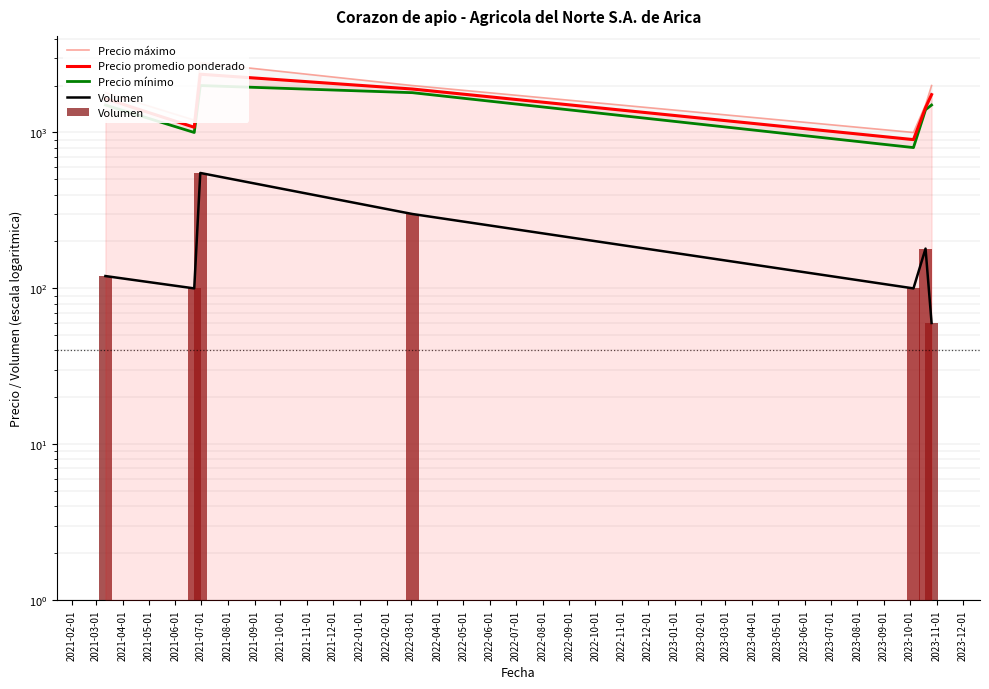

How many data points in Volumen are less than 120?

3